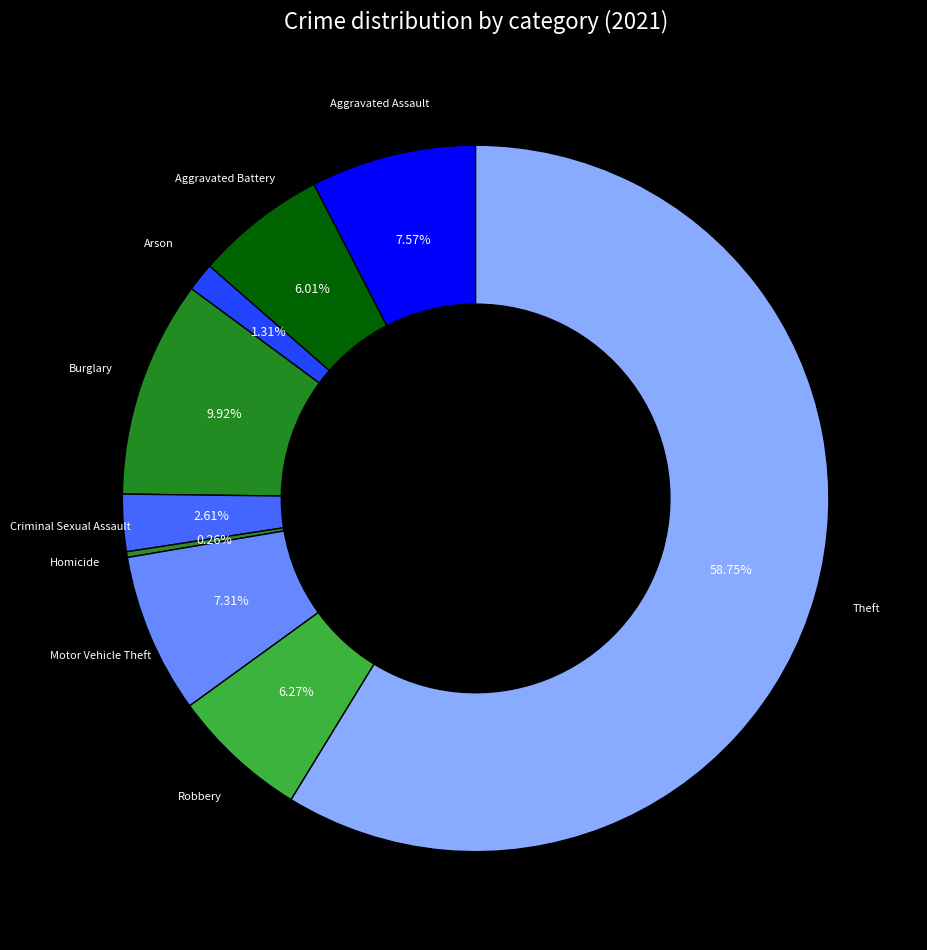

What is the largest slice in the pie chart?

Theft